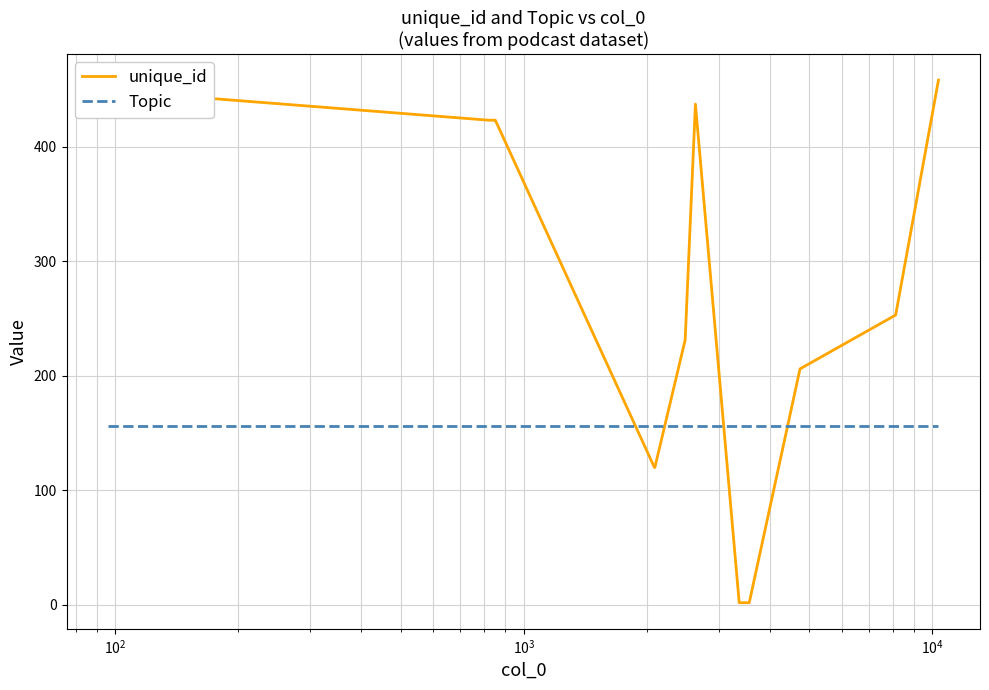

Does the chart display data point markers on the line(s)?

No